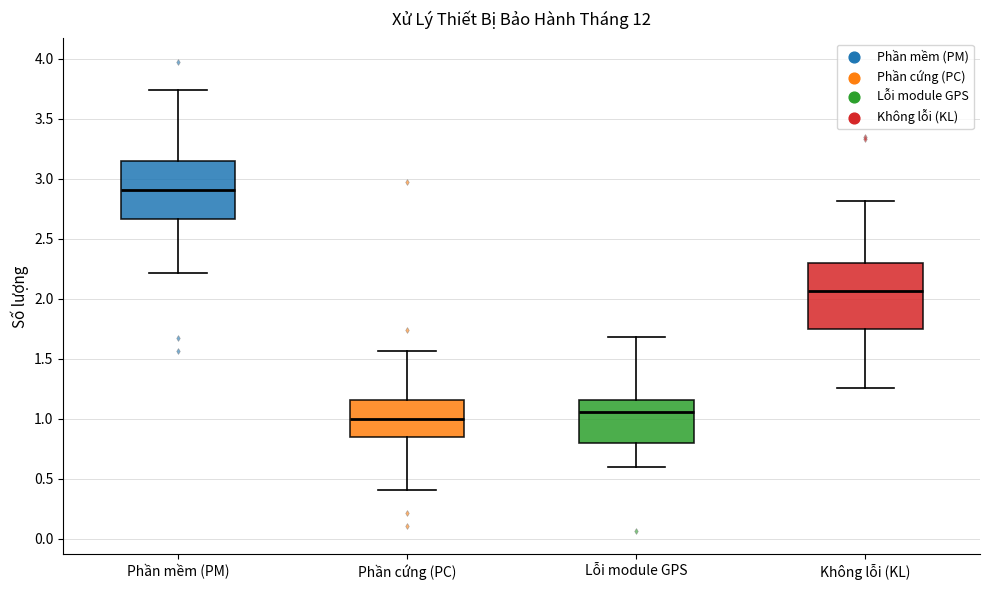

Reading left to right, read every box against the y-axis: the position of its median line, the range the box covers, and the ends of its whiskers. The values are not printed on the chart, so give them approximately, as read against the axis.

Phần mềm (PM): median 2.90, box 2.65 to 3.15, whiskers 2.20 to 3.75
Phần cứng (PC): median 1.00, box 0.85 to 1.15, whiskers 0.40 to 1.55
Lỗi module GPS: median 1.05, box 0.80 to 1.15, whiskers 0.60 to 1.70
Không lỗi (KL): median 2.05, box 1.75 to 2.30, whiskers 1.25 to 2.80